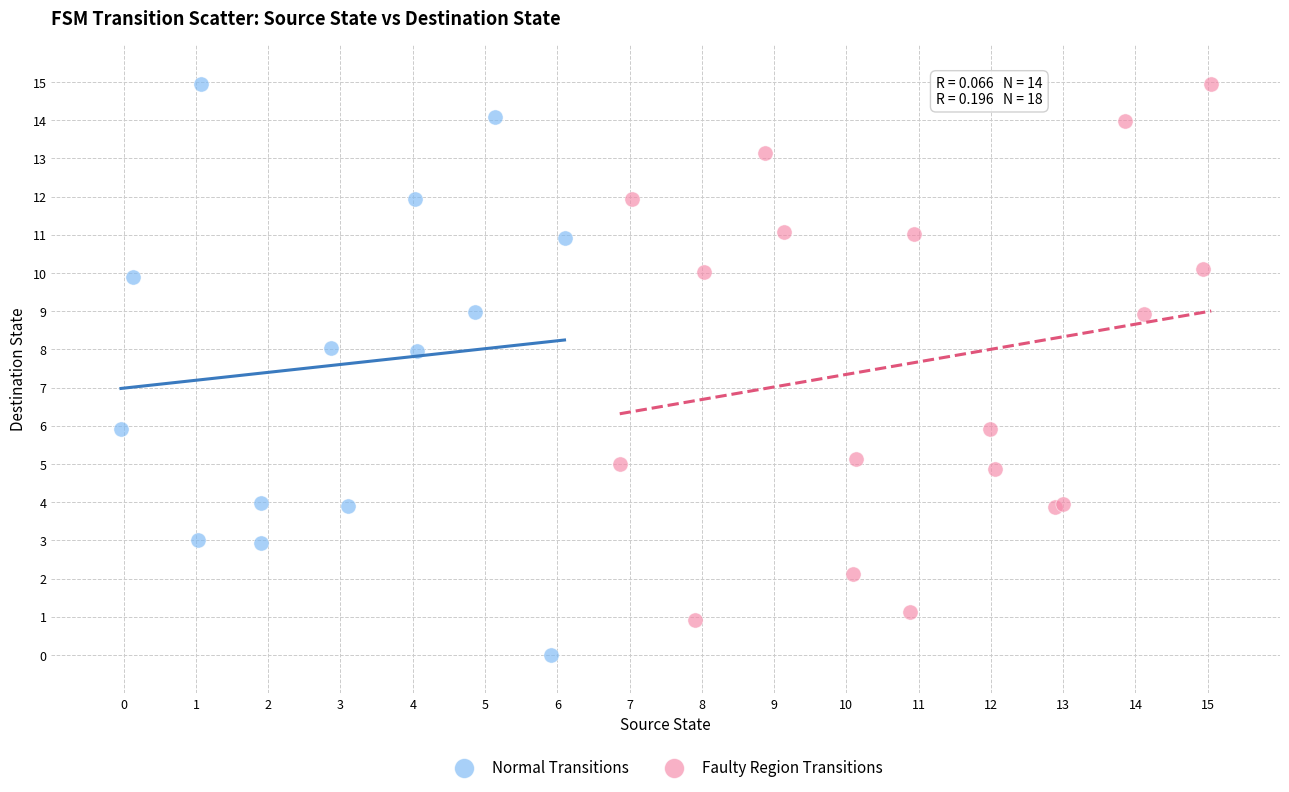

Which series contains the lowest Y value?

Normal Transitions